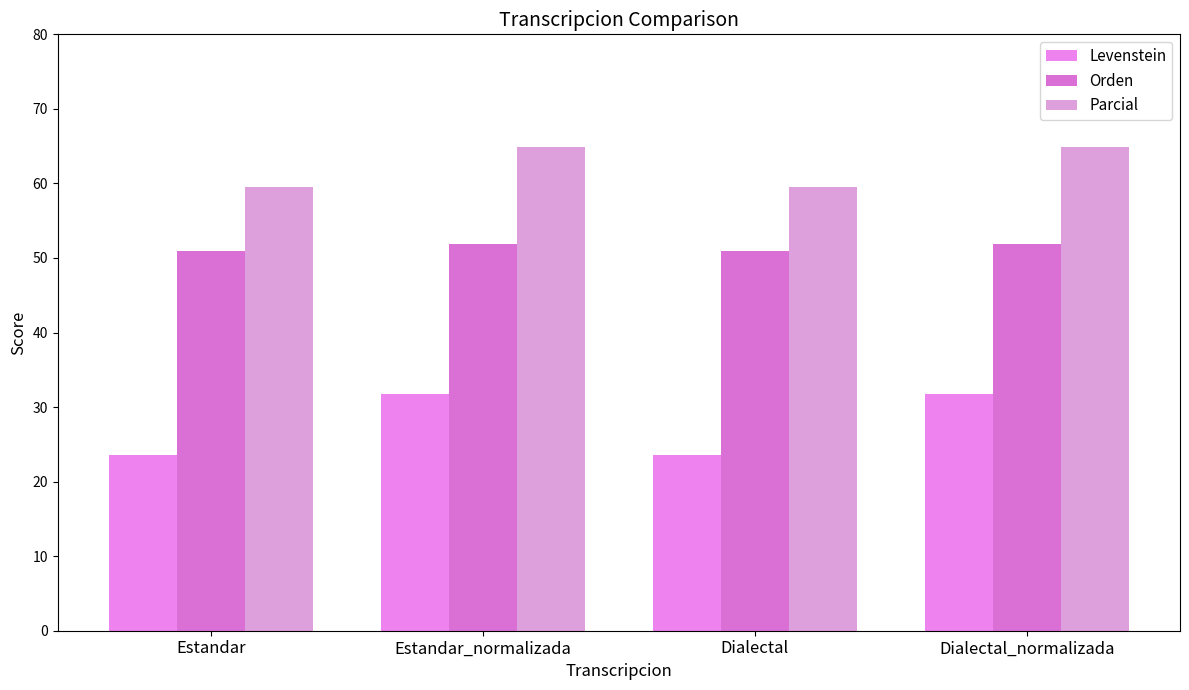

Where does the Levenstein series first go above 31?

Estandar_normalizada